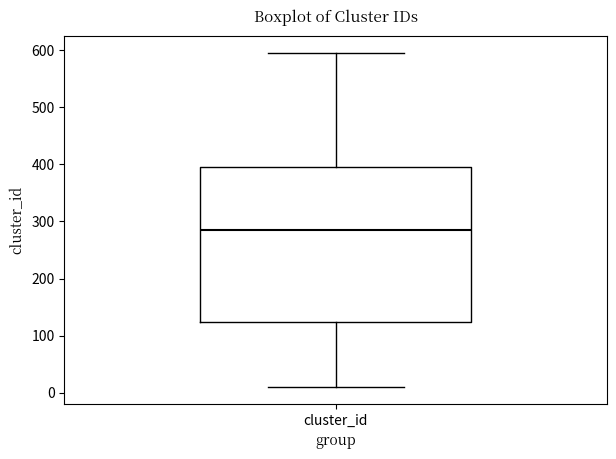

Read this box plot against the y-axis: the position of the median line, the range covered by the box, and the ends of both whiskers. The values are not printed on the chart, so give them approximately, as read against the axis.

median 290, box 120 to 400, whiskers 10 to 600